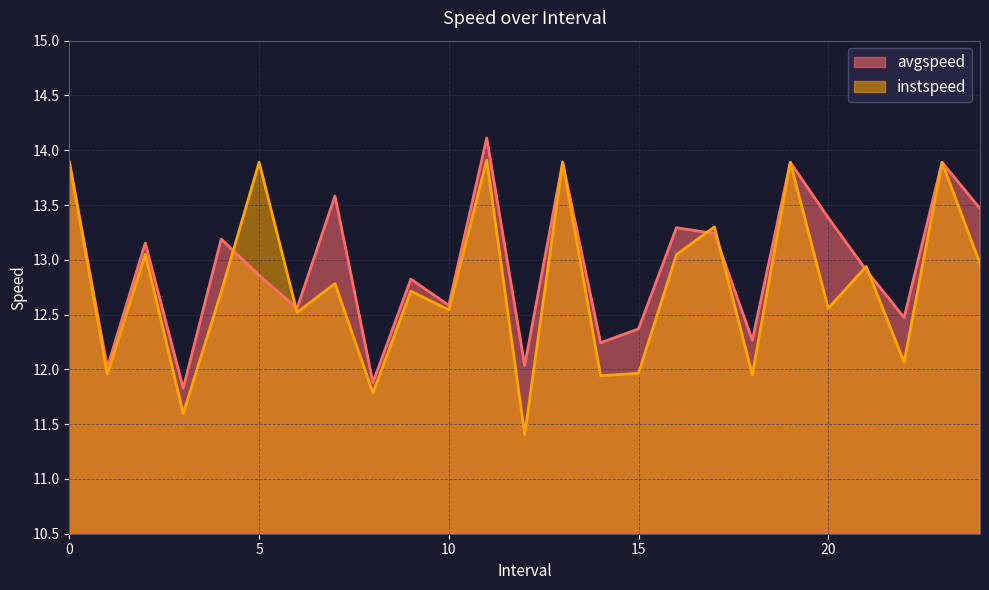

How many values in the avgspeed series are below 12?

2